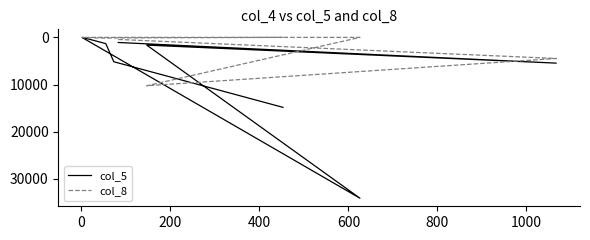

In col_8, how many points are higher than both neighbors (excluding endpoints)?

2